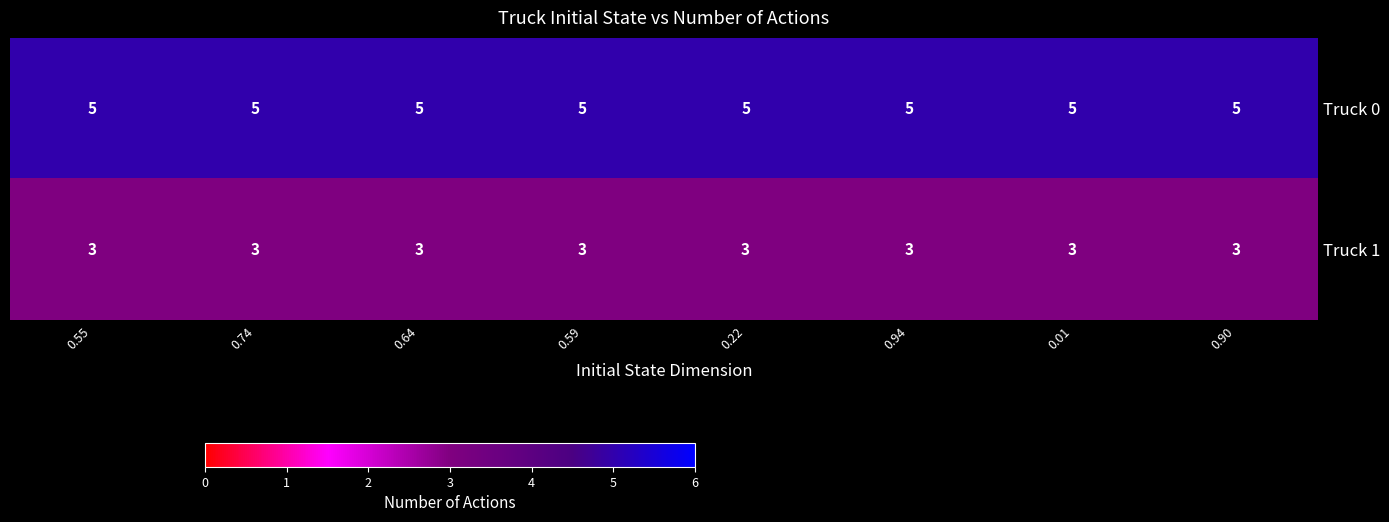

List the series in order of their peak value, lowest first.

Truck 1, Truck 0